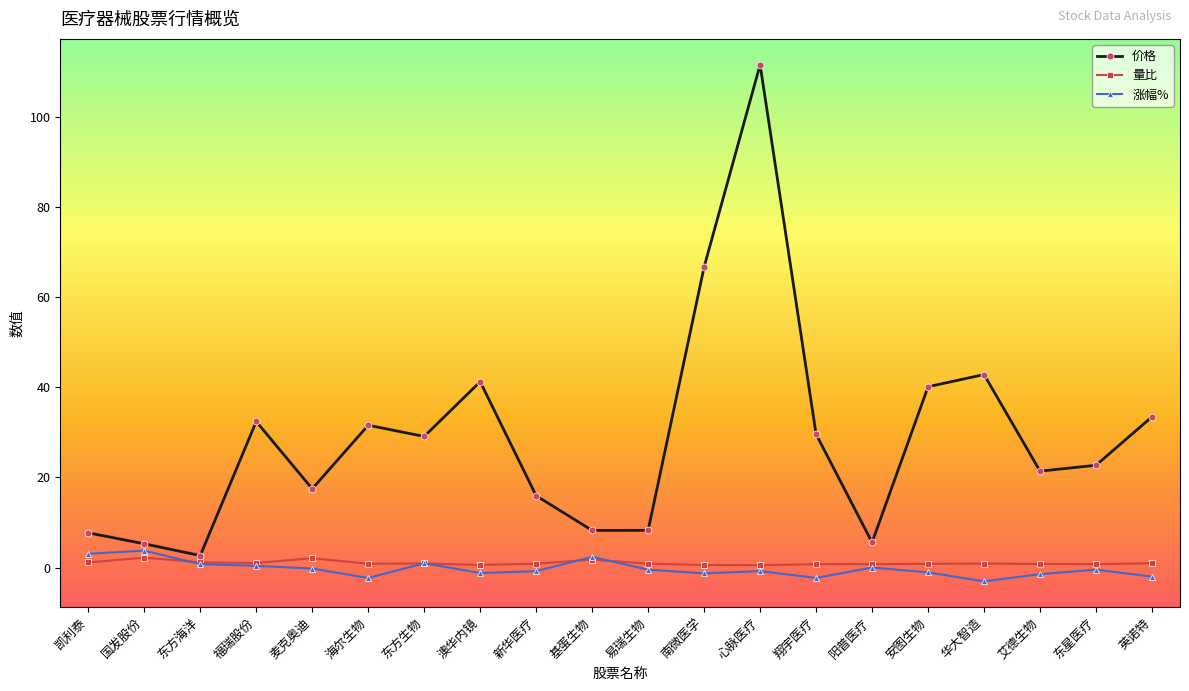

True or false: 价格 has more than 0 interior local peaks.

True